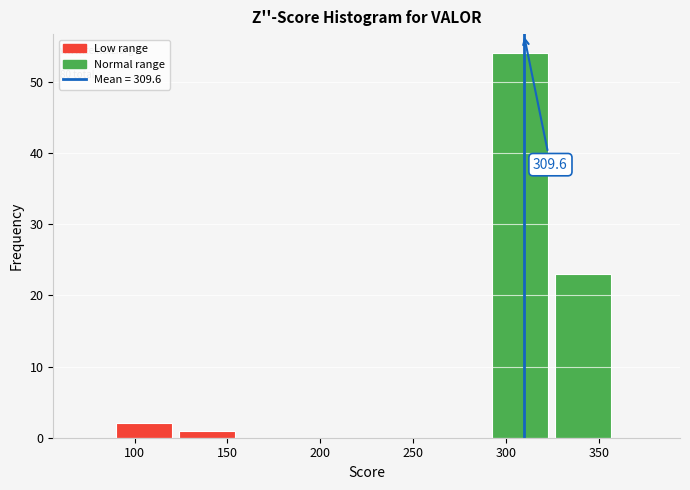

Over which range of the x-axis is the bar tallest?

295 to 325